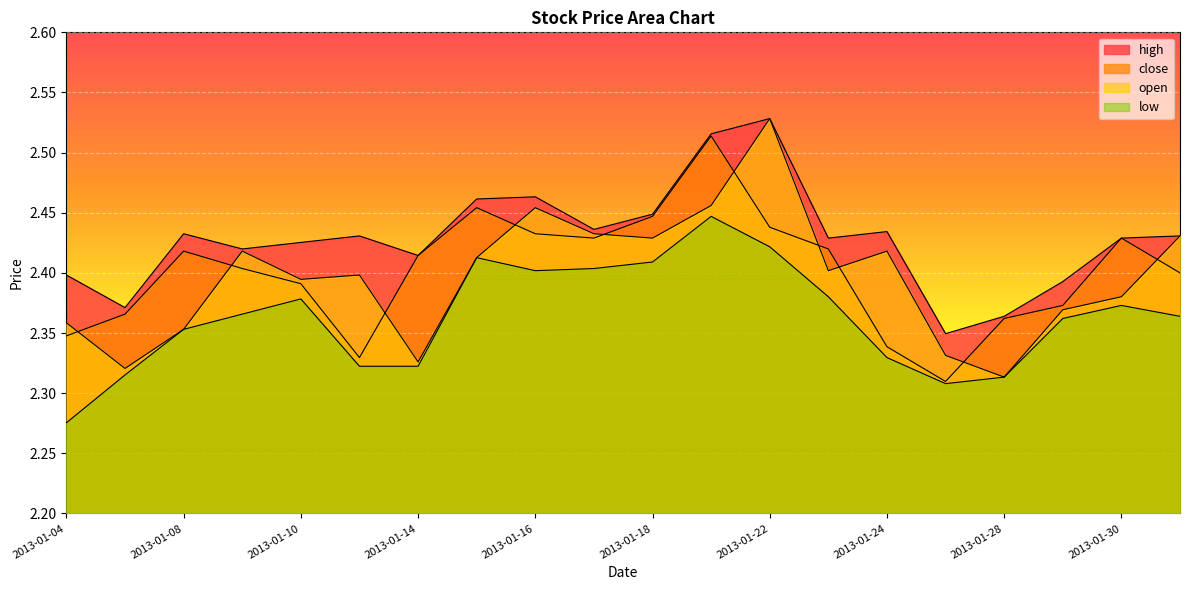

Between which two adjacent categories do close and open first intersect?

2013-01-04 and 2013-01-07